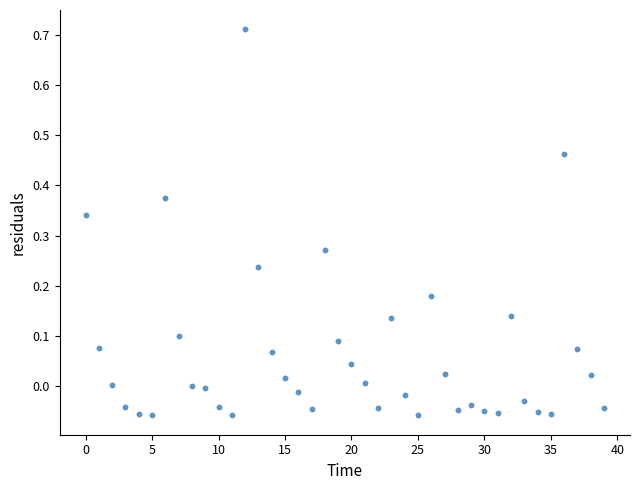

What is the range of Y values (max minus min)?

0.8